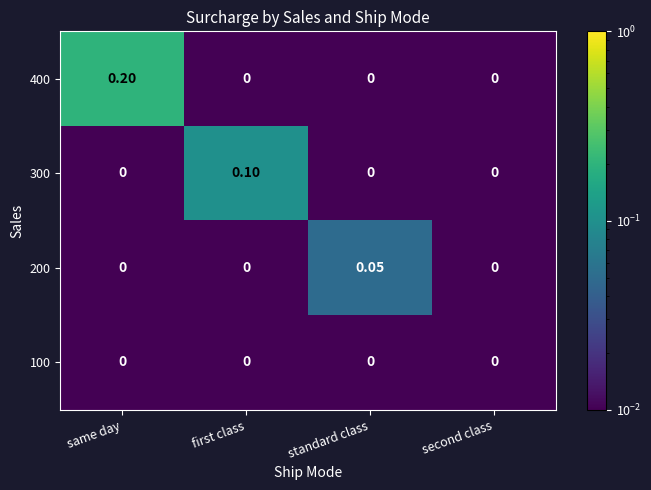

Which category has the highest value across all series?

same day